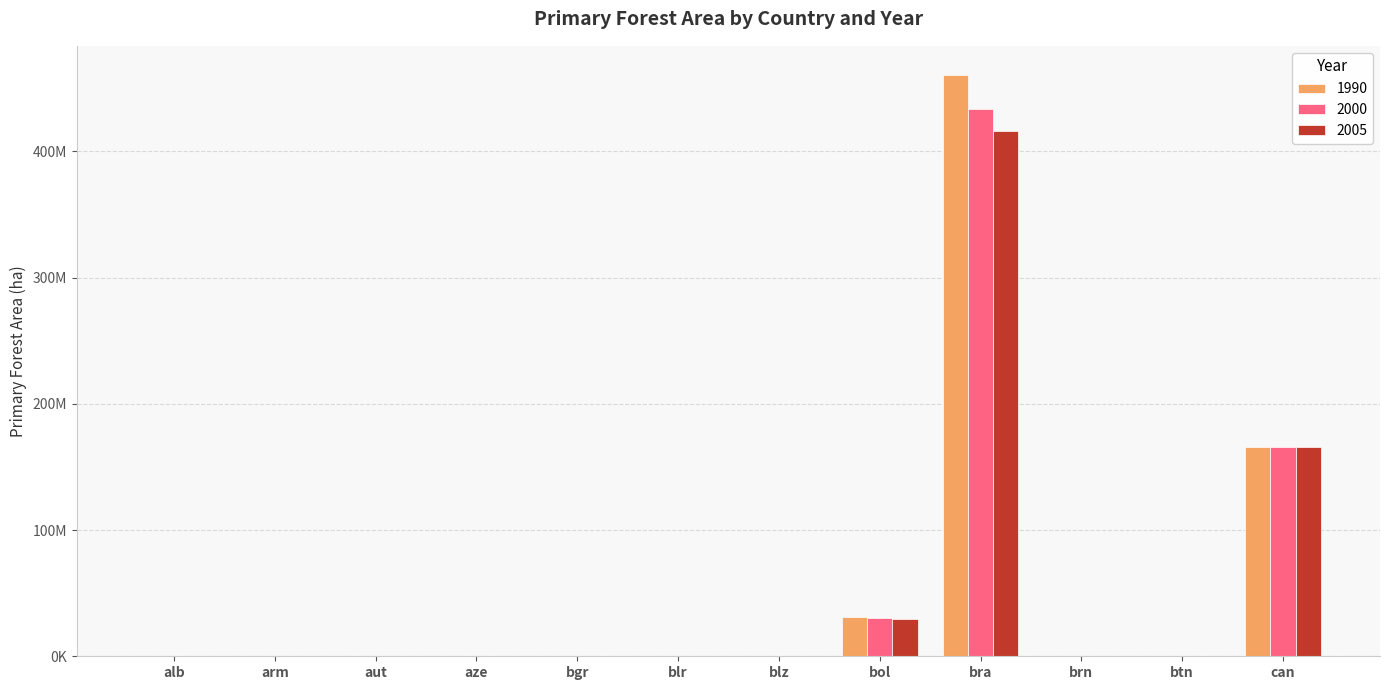

At which label is 2005 closest to 207957000?

can